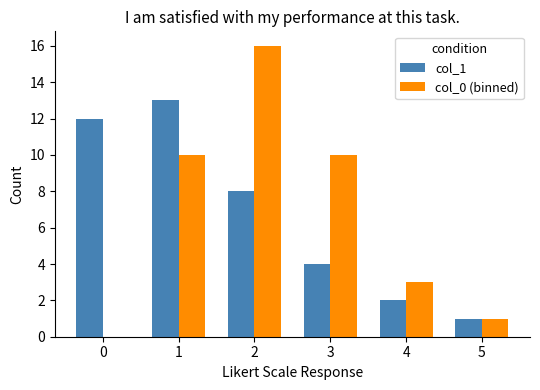

Which series changed the most between 0 and 5?

col_1